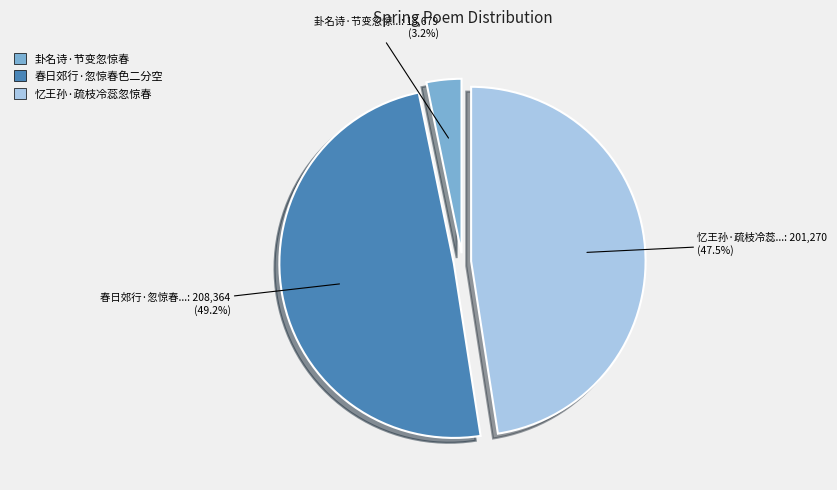

What percentage do 忆王孙·疏枝冷蕊忽惊春 and 春日郊行·忽惊春色二分空 together represent?

96.8%